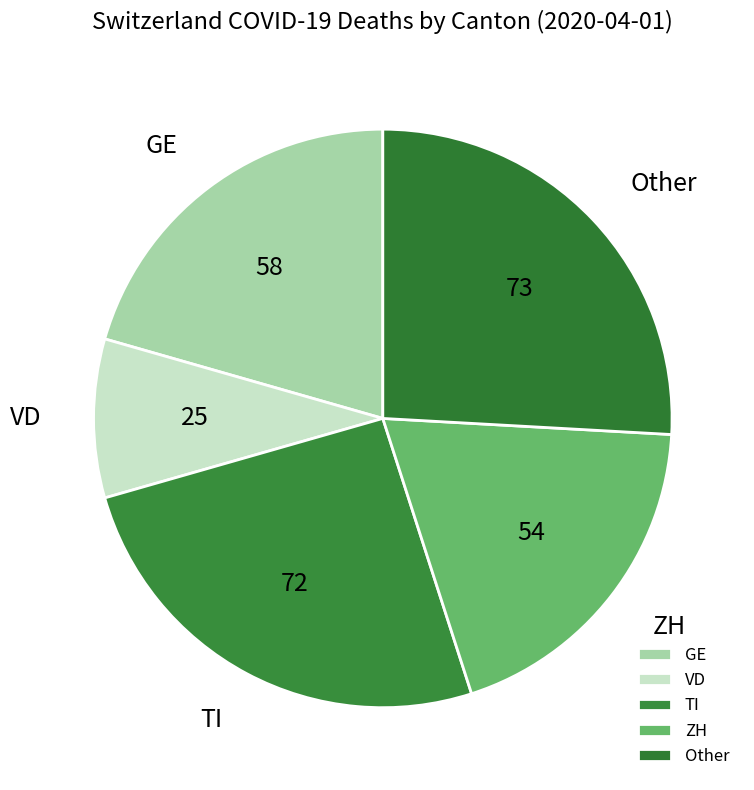

Is there a majority slice in this chart?

No